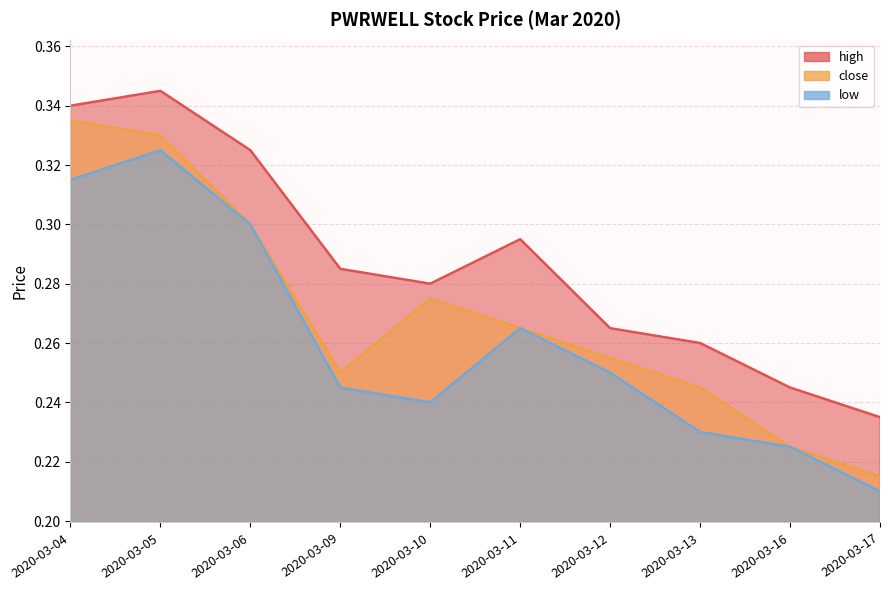

Which series has the largest range (max minus min)?

close